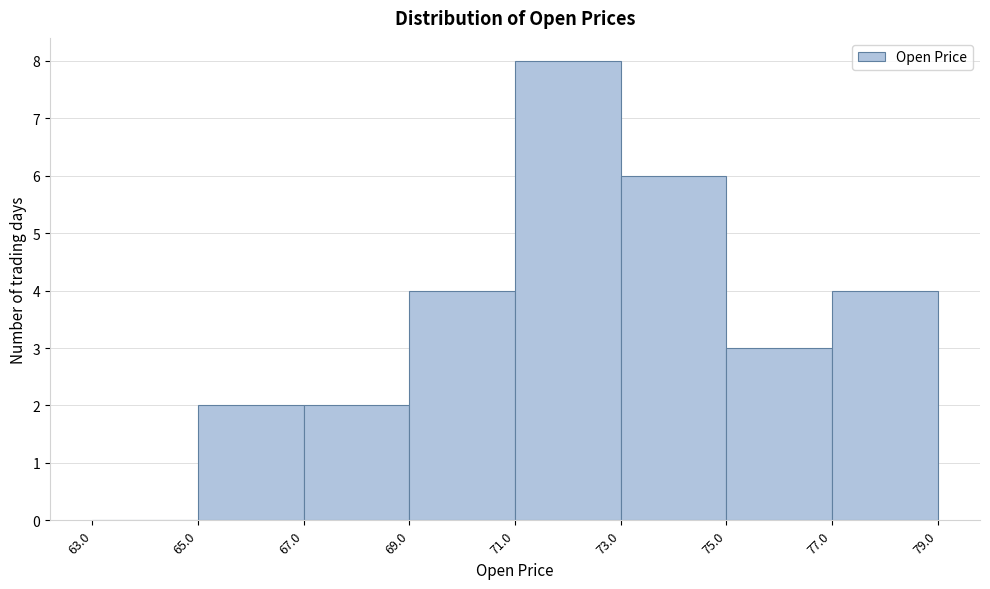

What is the height of the bar covering 71.0 to 73.0 on the x-axis? The values are not printed on the chart, so give them approximately, as read against the axis.

8